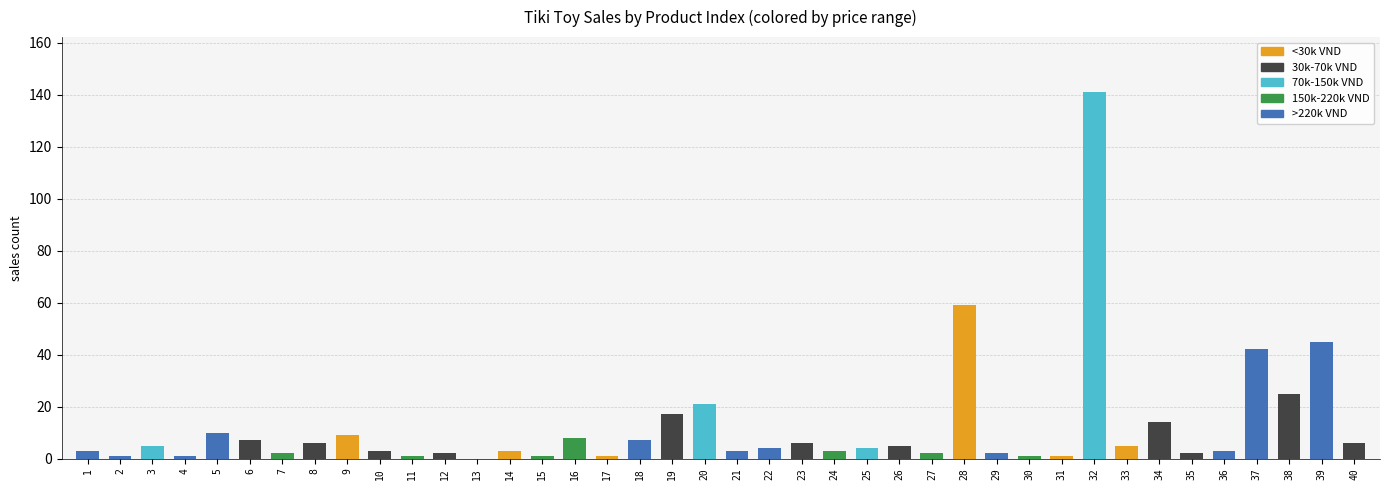

How many distinct data groups are displayed?

5